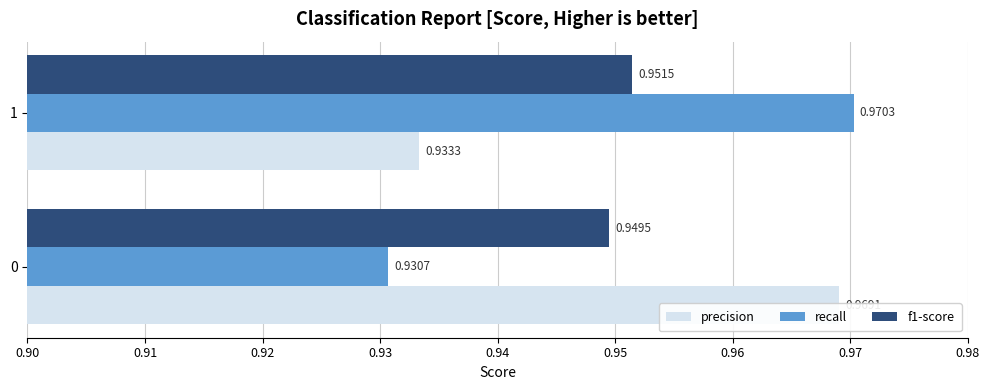

Reading left to right, list all the values displayed in this chart.

precision: 1.0	0.9
recall: 0.9	1.0
f1-score: 0.9	1.0